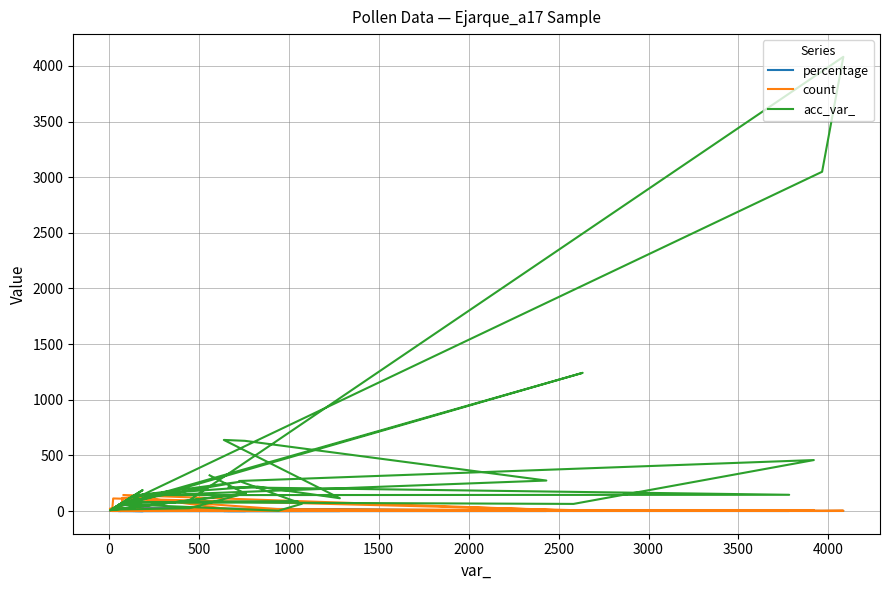

What is the sum of all count values?

513.0